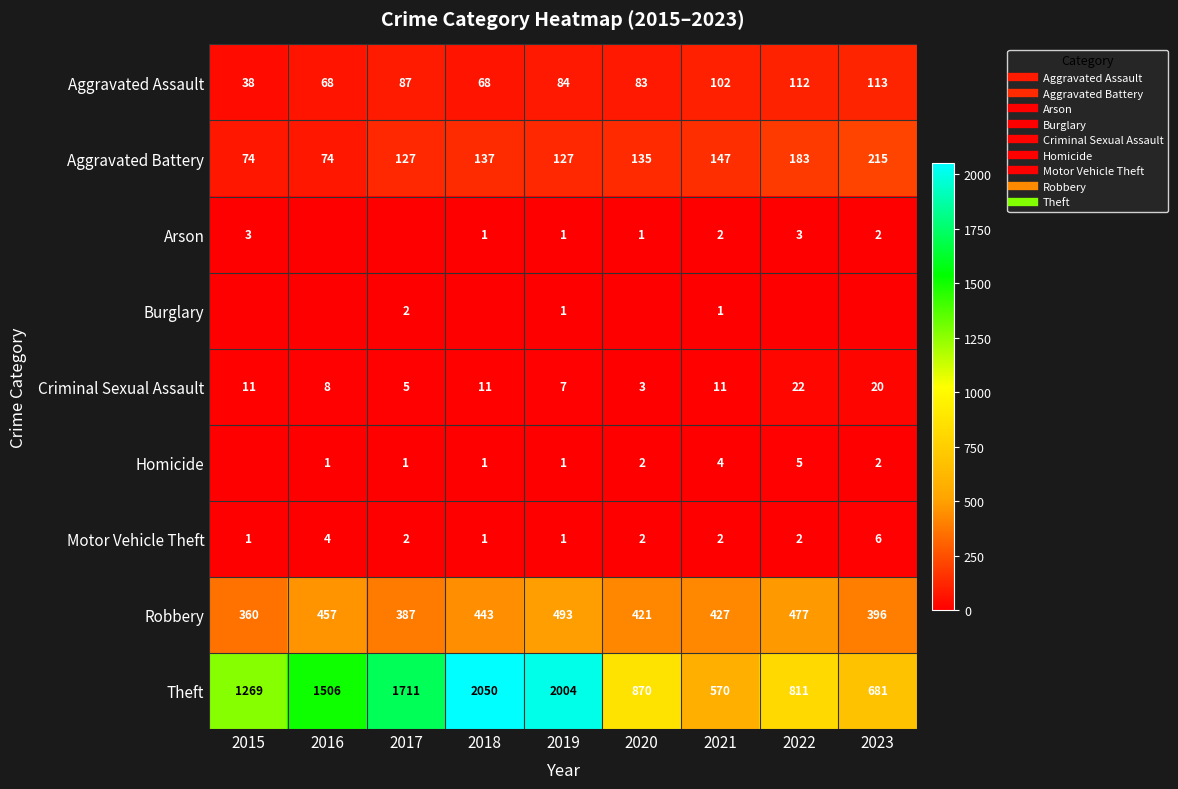

The value of Motor Vehicle Theft at 2022 is 3. True or false?

False